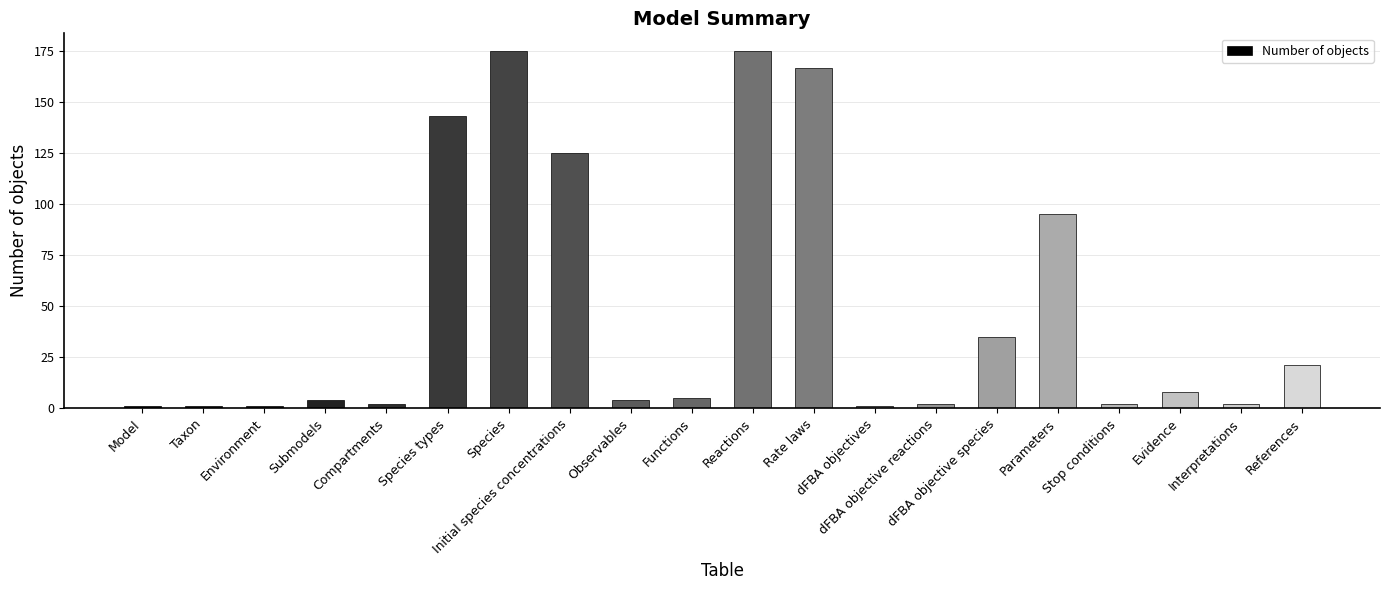

What is the label of the 12th bar from the left?

Rate laws